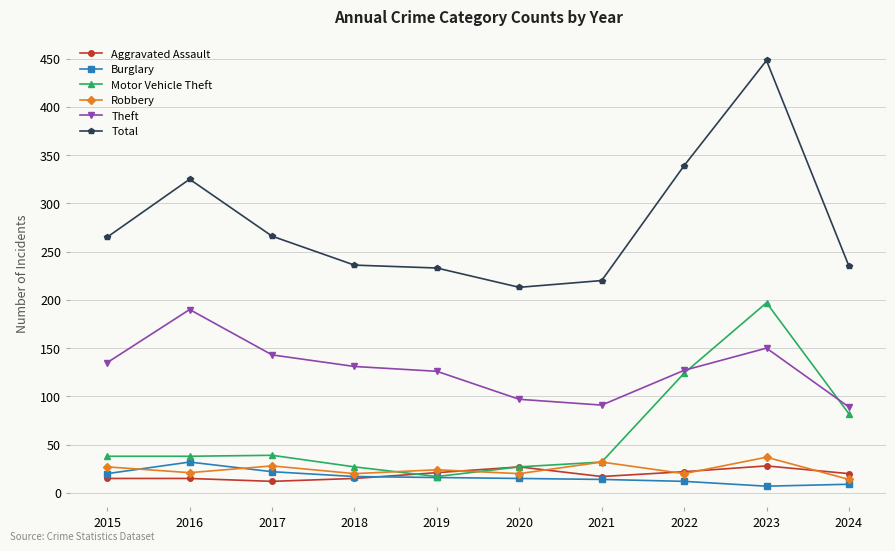

Which series has the largest total across all categories?

Total